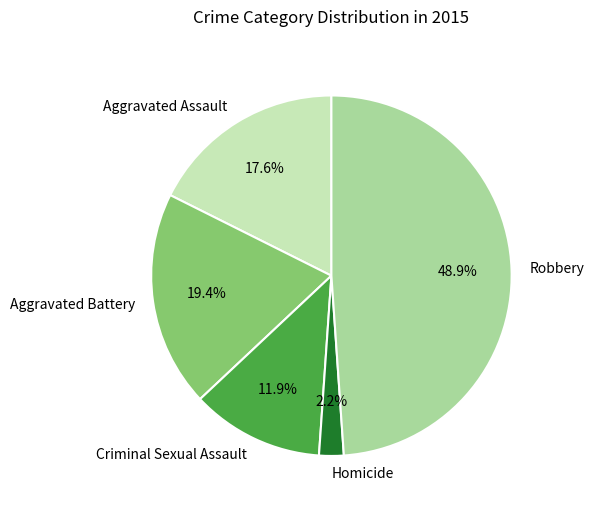

Is Criminal Sexual Assault the majority of the pie?

No